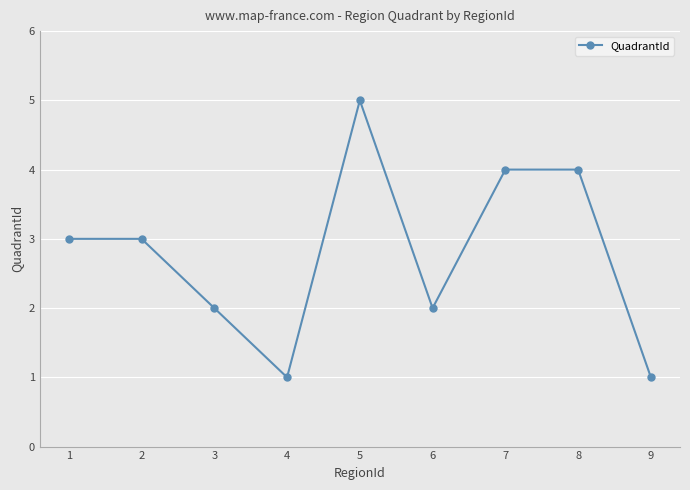

What is the average value?

3